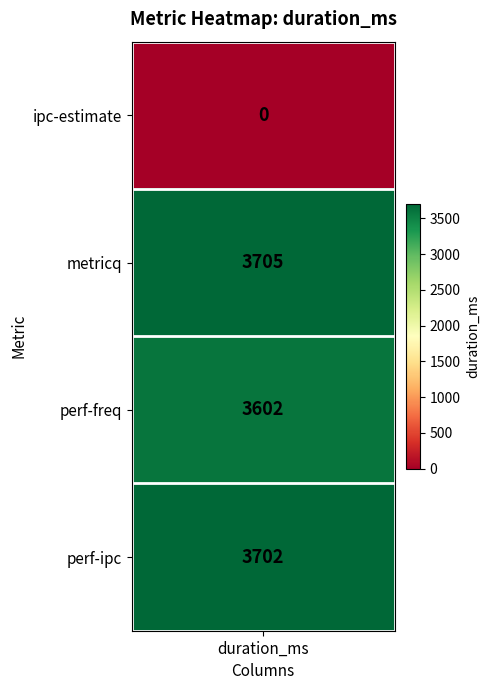

What is the change in value from metricq to perf-ipc?

-3